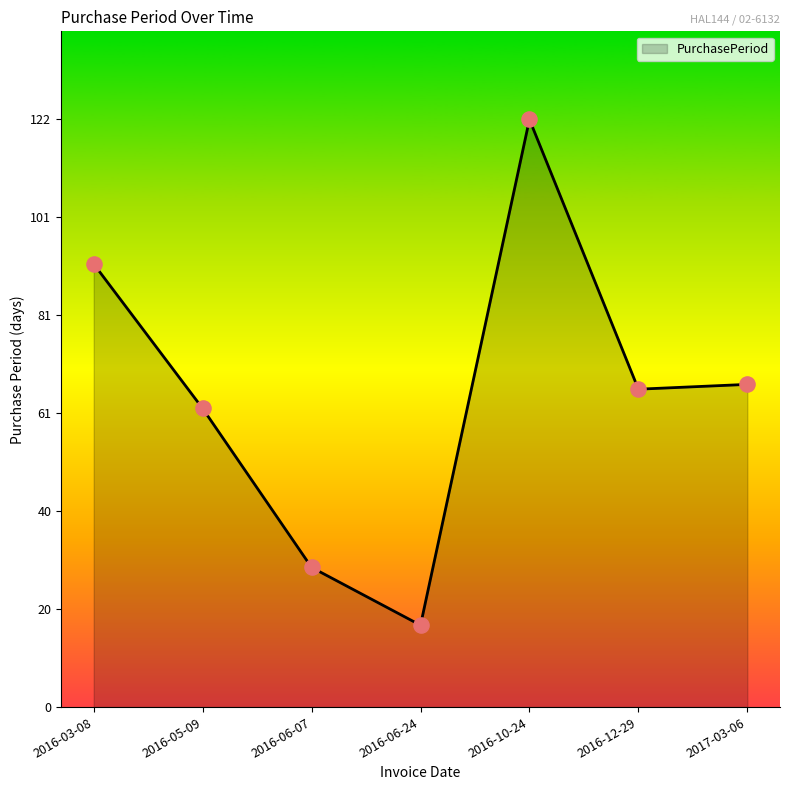

Between 2016-10-24 and 2016-05-09, which is larger?

2016-10-24